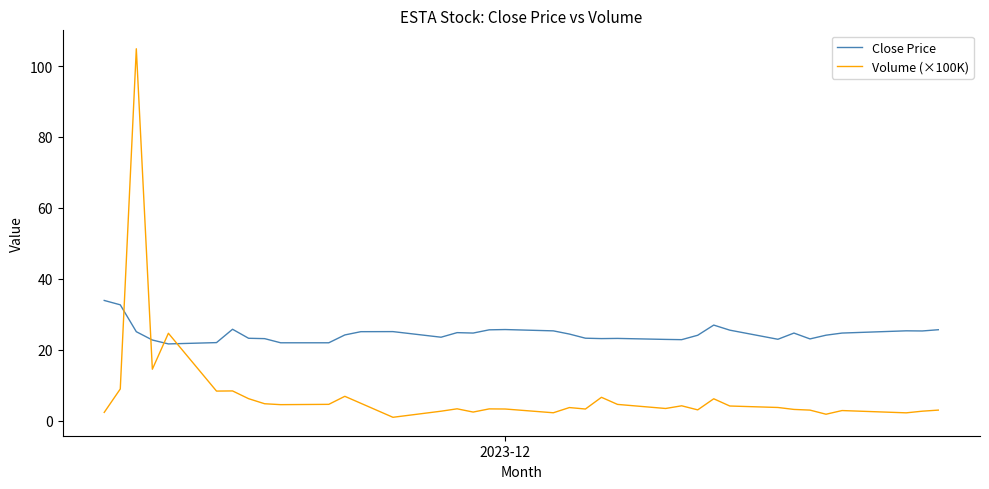

Which series has the widest spread of values?

Volume (×100K)